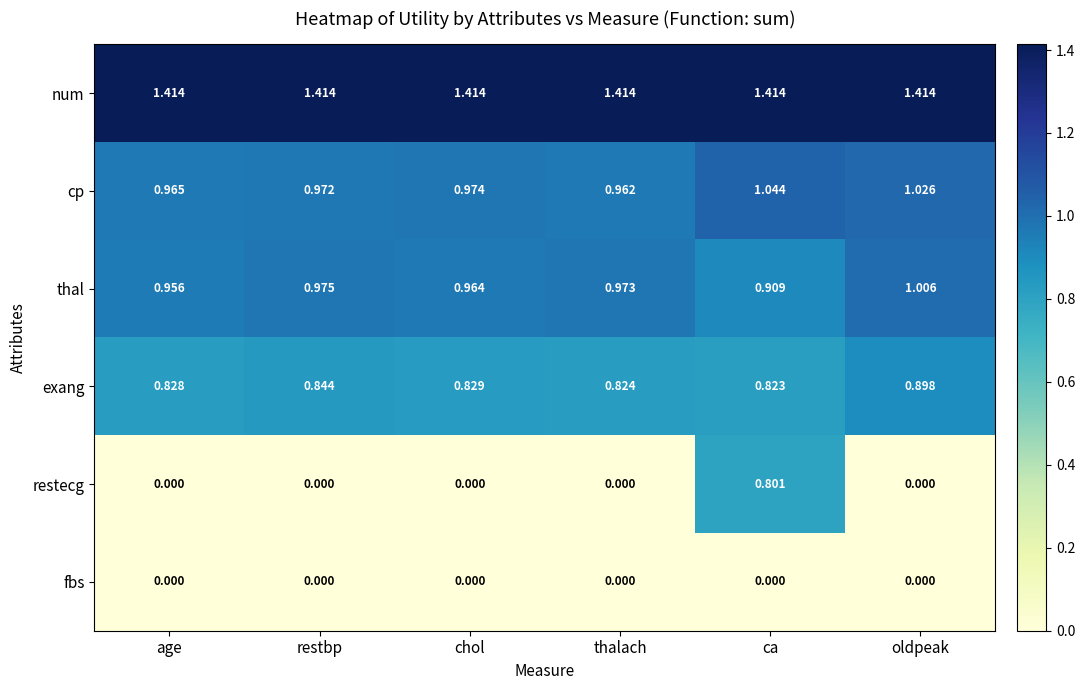

At which category is the sum across all series the highest?

ca